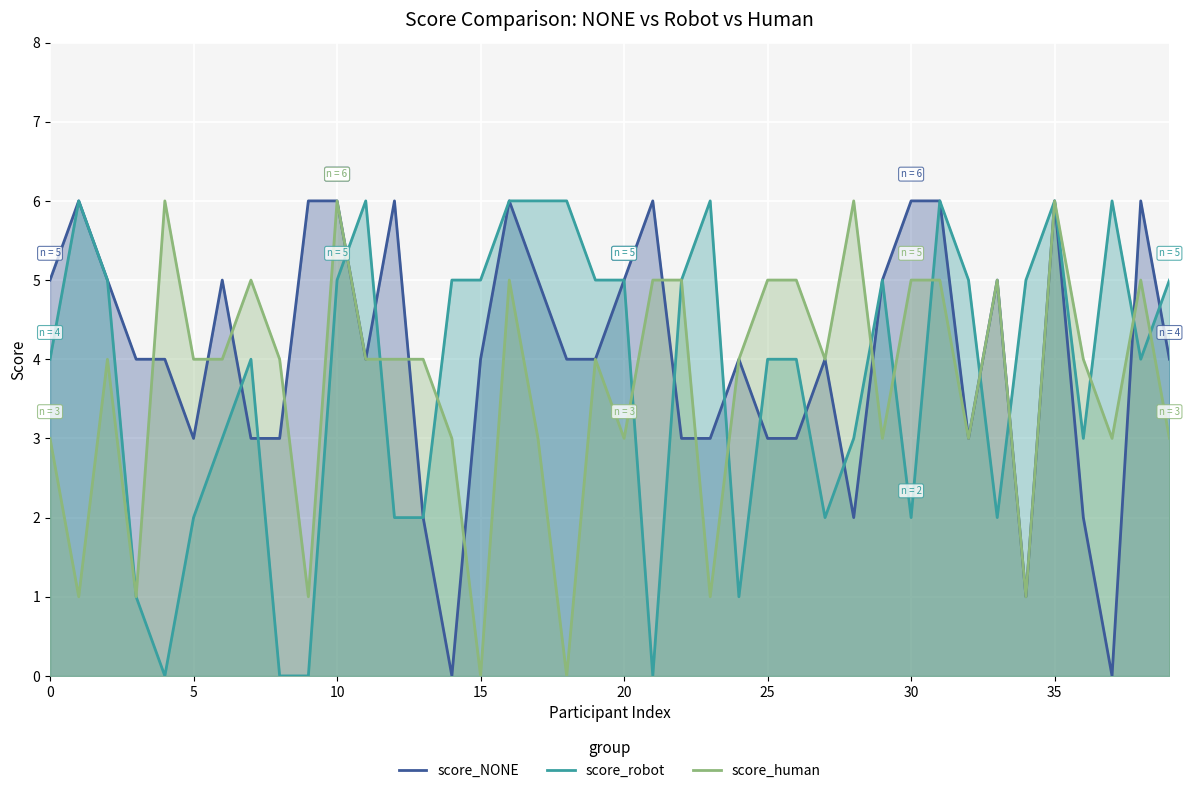

At which category is the sum across all series the highest?

35